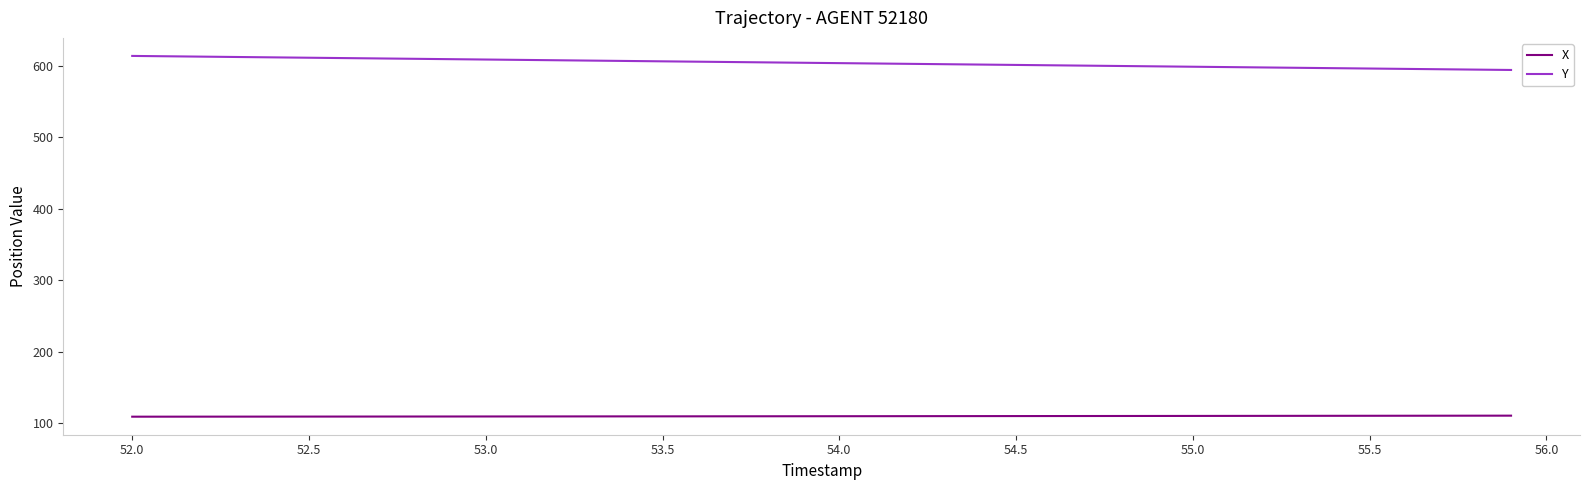

What is the difference between the maximum and minimum values in the Y series?

19.6